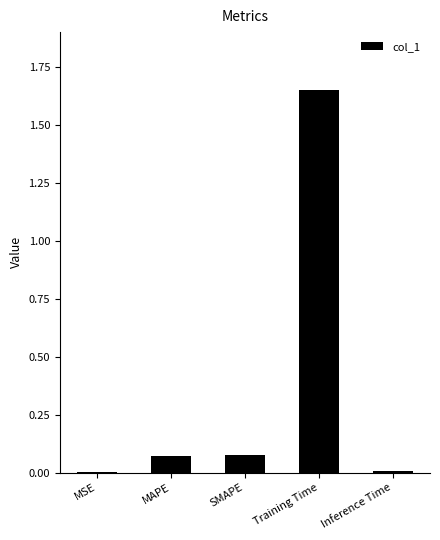

Does the chart contain stacked bars?

No